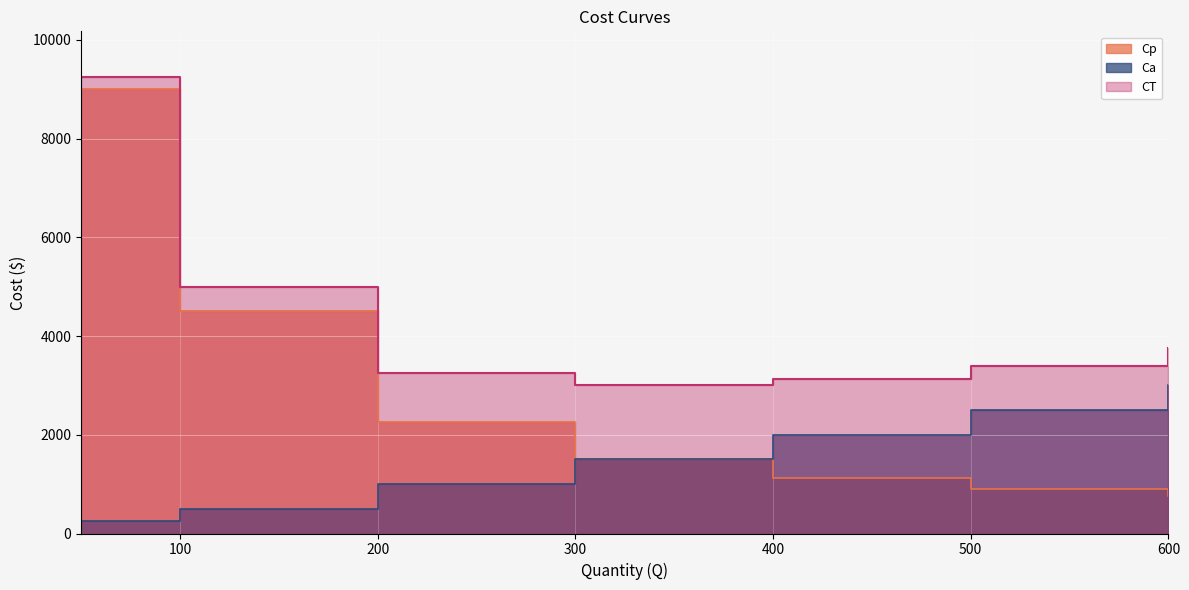

True or false: Cp has a value of 1125 at 400.

True